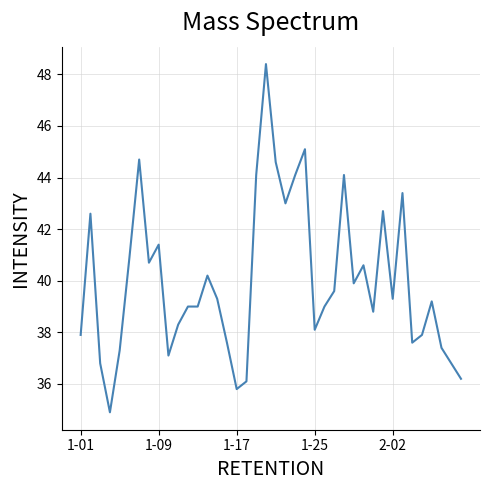

What is the minimum value shown in the chart?

34.9